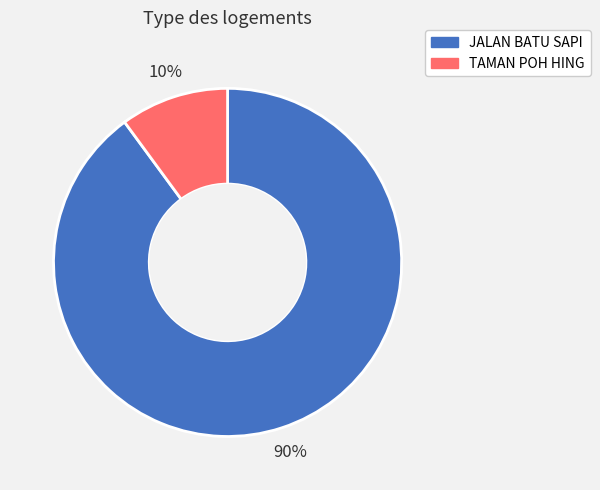

To the nearest percent, what is the average slice percentage?

50%